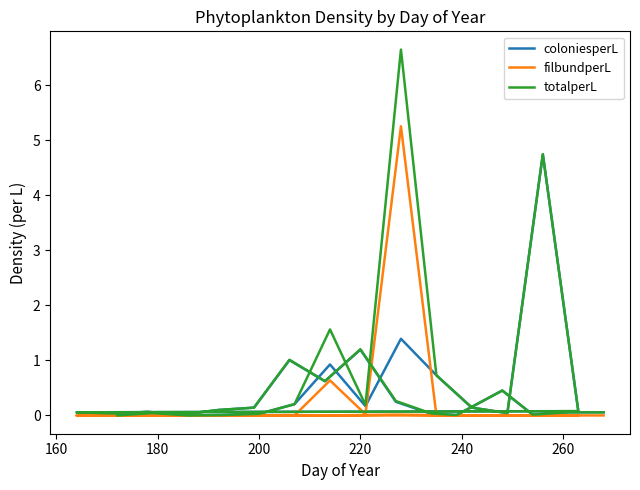

Reading left to right, transcribe all the data shown in this chart.

coloniesperL: 0.0	0.0	0.0	0.0	0.0	0.2	0.9	0.2	1.4	0.7	0.1	0.0	4.7	0.1	0.1	0.0	0.1	0.0	0.1	0.1	1.0	0.6	1.2	0.2	0.0	0.0	0.5	0.0	0.1	0.1
filbundperL: 0.0	0.0	0.0	0.0	0.0	0.0	0.6	0.0	5.3	0.0	0.0	0.0	0.0	0.0	0.0	0.0	0.0	0.0	0.0	0.0	0.0	0.0	0.0	0.0	0.0	0.0	0.0	0.0	0.0	0.0
totalperL: 0.0	0.0	0.0	0.0	0.0	0.2	1.6	0.2	6.6	0.7	0.1	0.0	4.7	0.1	0.1	0.0	0.1	0.0	0.1	0.1	1.0	0.6	1.2	0.3	0.0	0.0	0.5	0.0	0.1	0.1